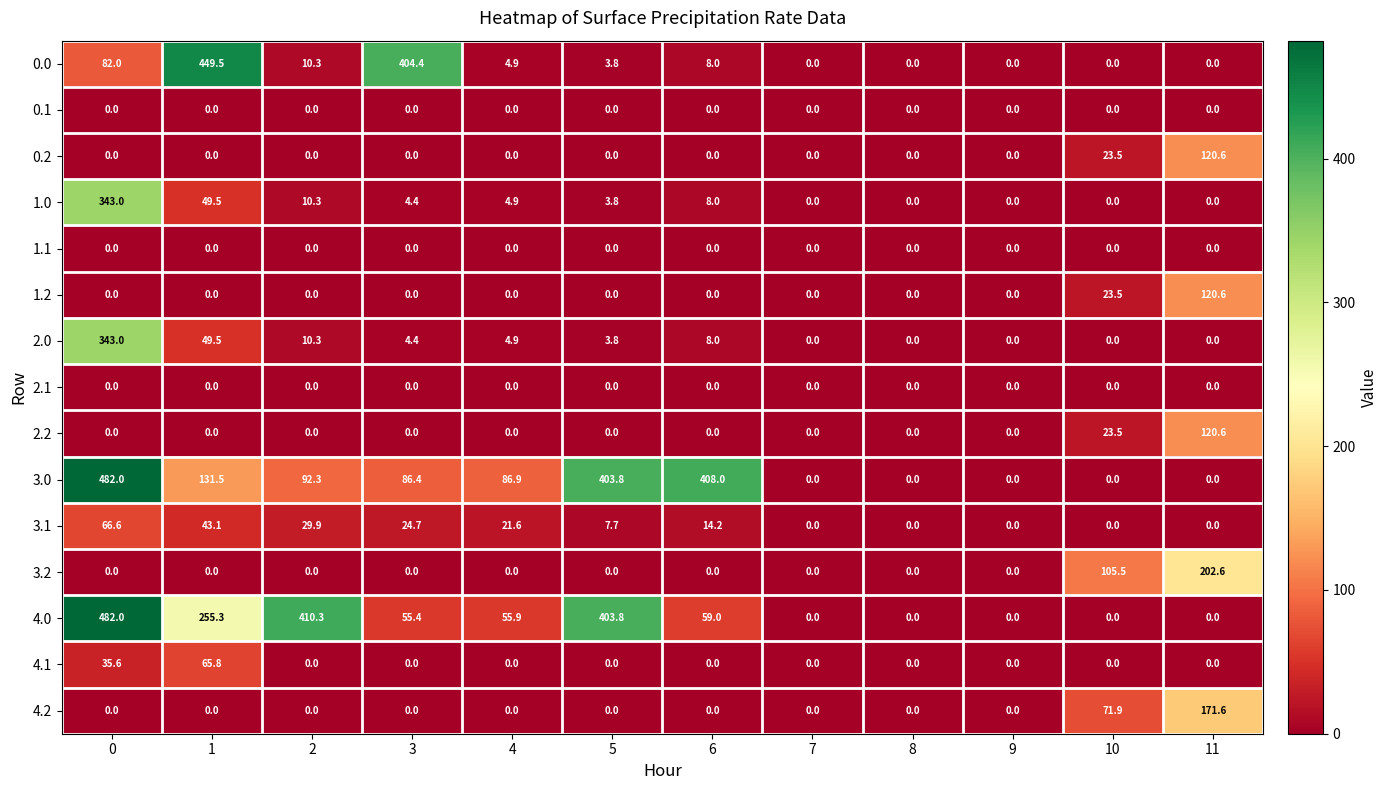

Where is 4.2 nearest to the value 85?

10